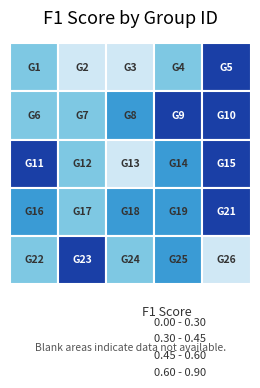

Rank the categories by value from highest to lowest.

11, 10, 21, 23, 9, 5, 15, 8, 19, 25, 14, 16, 18, 7, 4, 6, 24, 1, 12, 22, 17, 26, 2, 3, 13